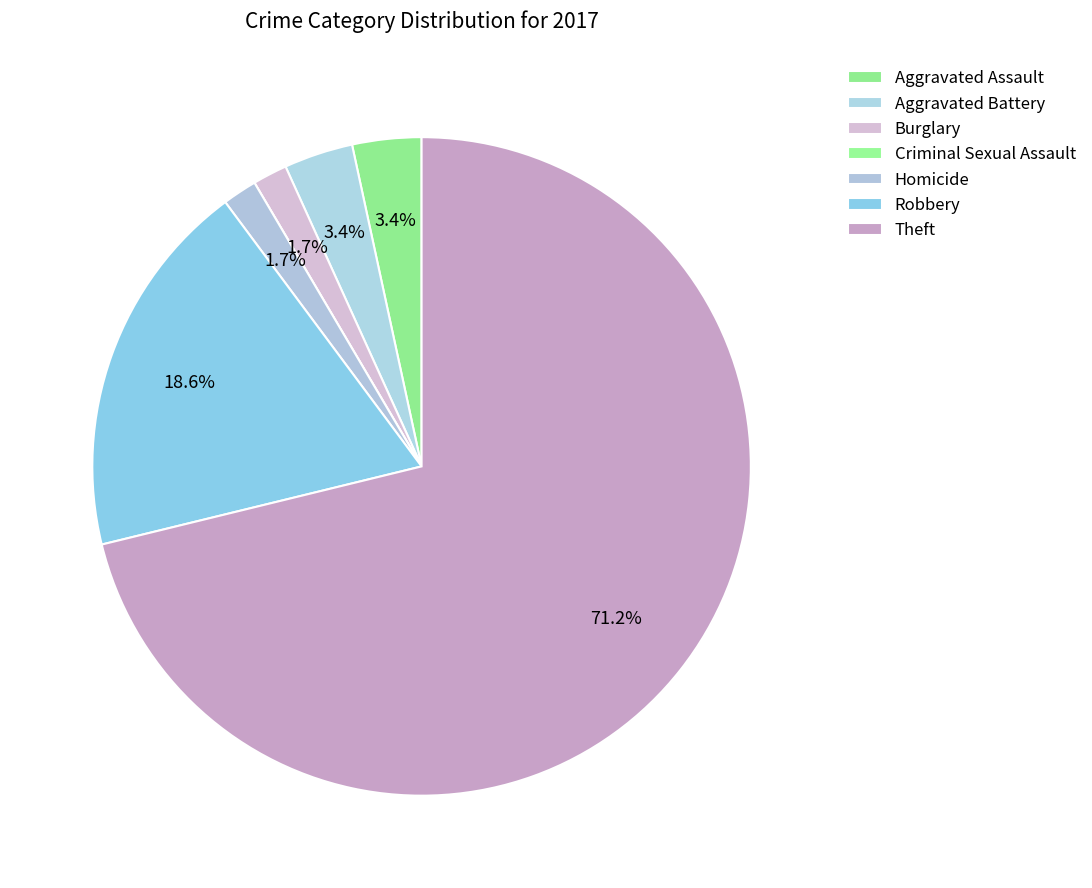

Count the number of slices in the pie.

7